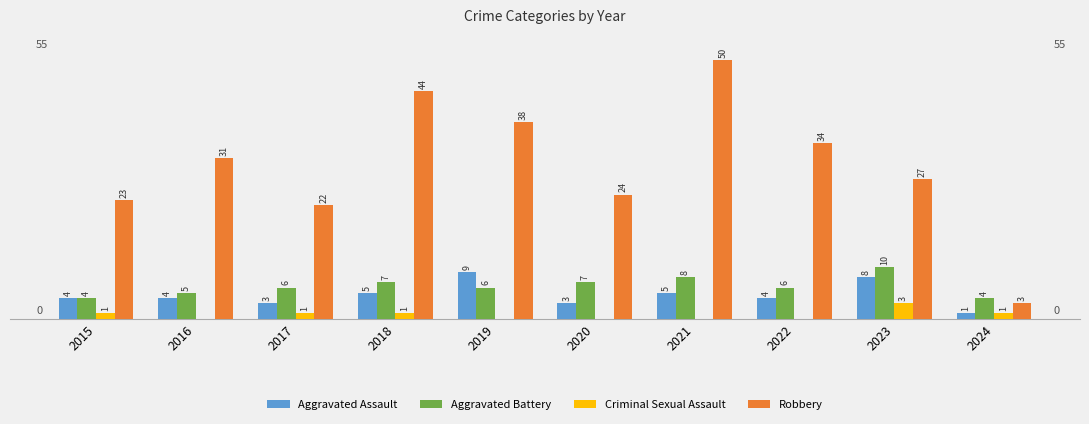

Which series has the largest total across all categories?

Robbery